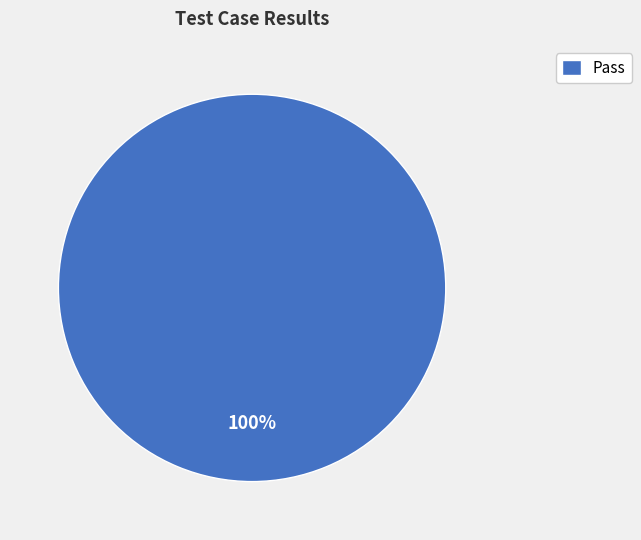

To the nearest percent, what percentage of the pie is Pass?

100%